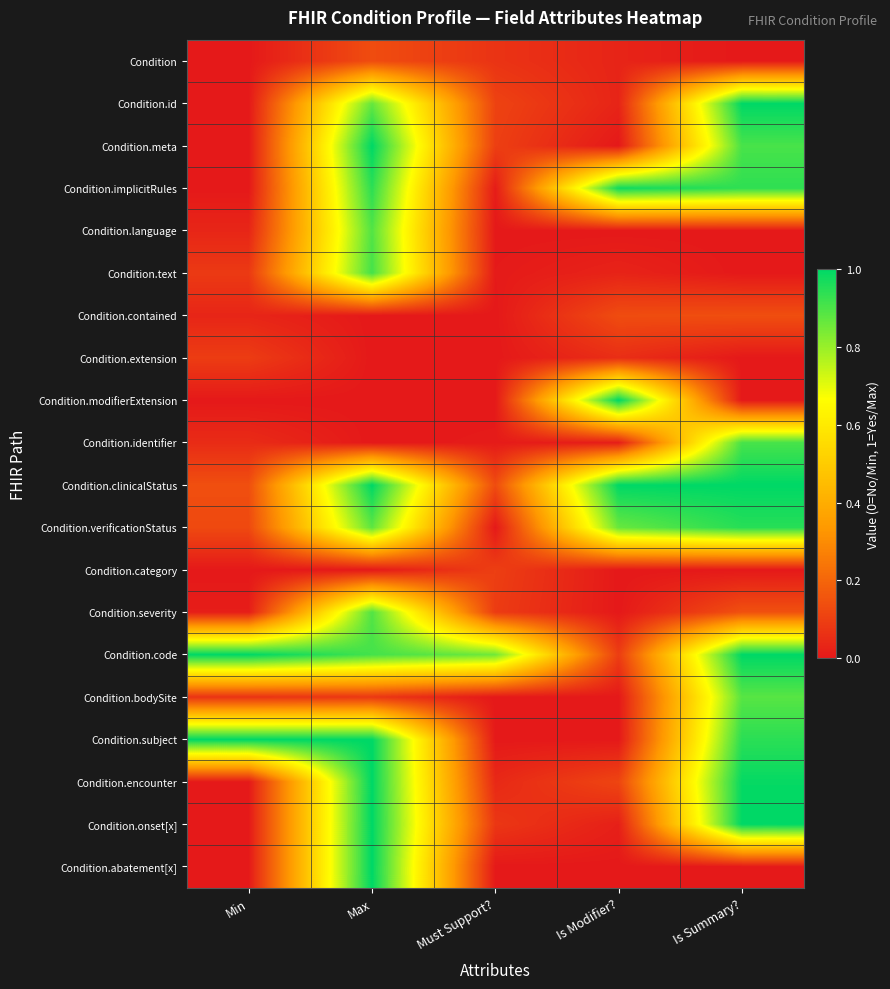

Between Min and Must Support?, which series saw the biggest shift?

Condition.subject